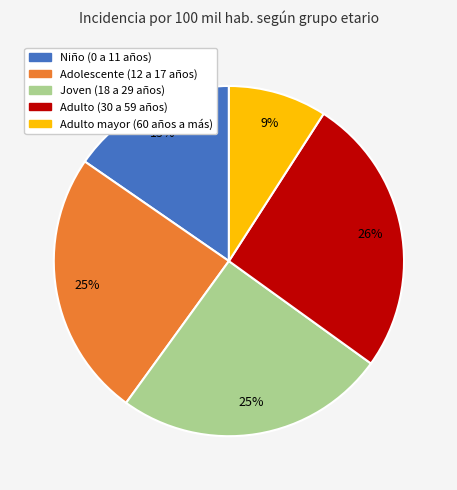

Which category has the smallest portion of the pie?

Adulto mayor (60 años a más)